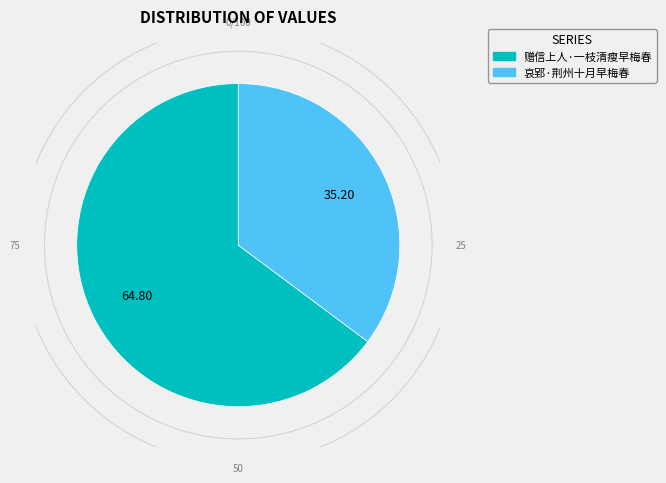

Which slice represents more than half of the pie?

赠信上人·一枝清瘦早梅春